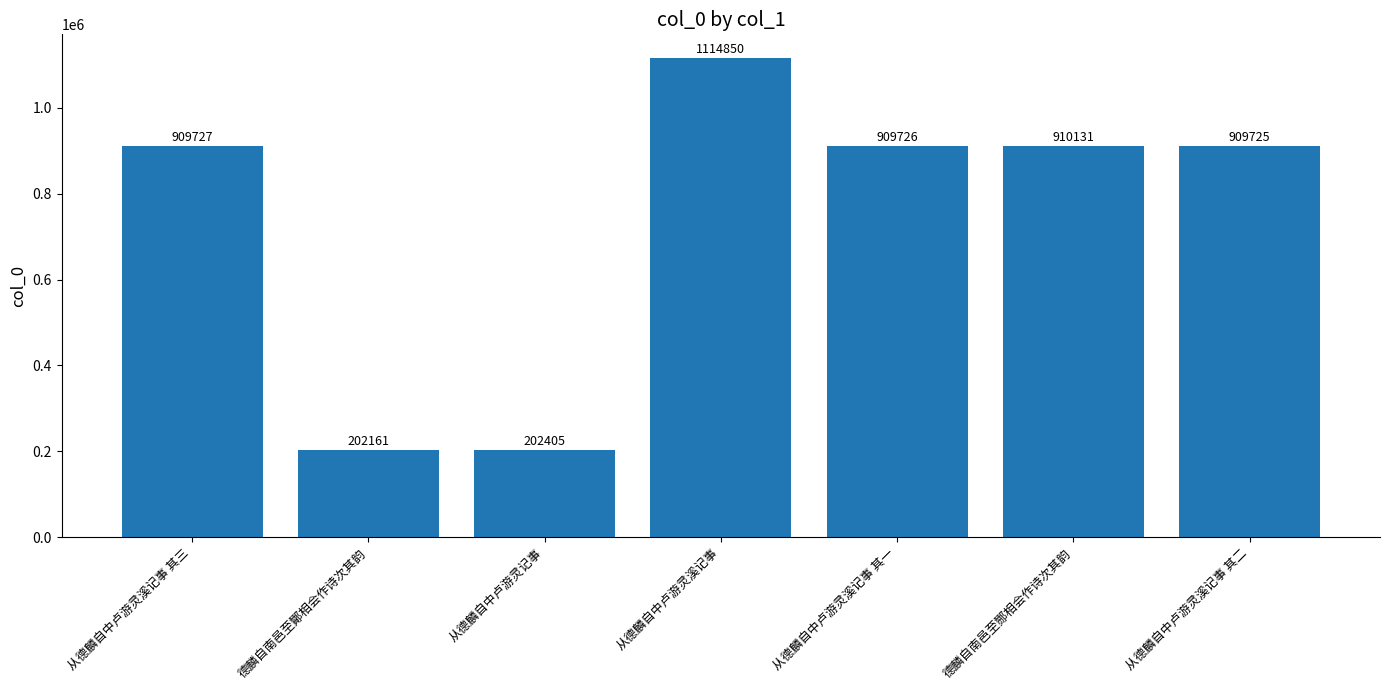

True or false: the data shows 202405 at 从德麟自中卢游灵记事.

True